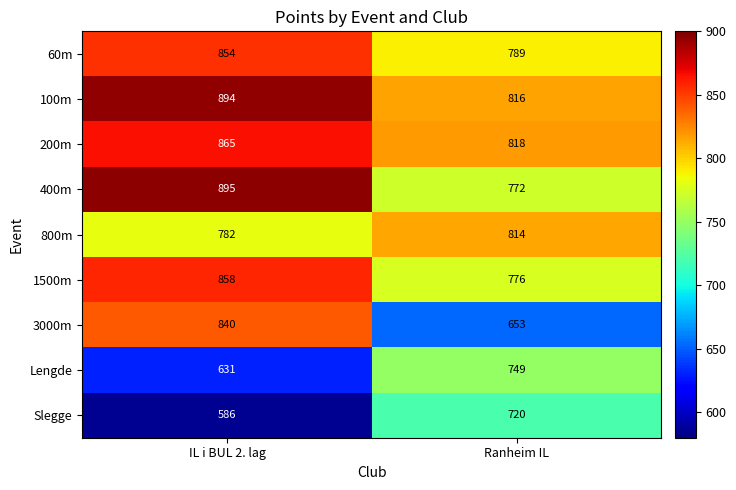

Count the number of data series in this chart.

9